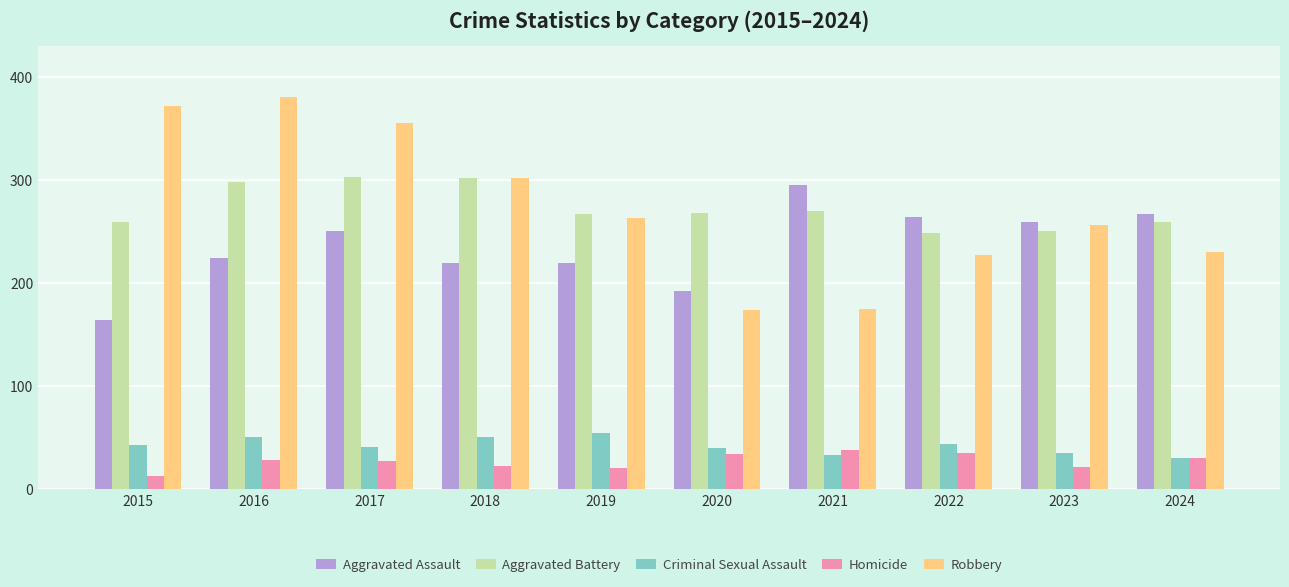

At 2015, list the series in order from smallest to largest.

Homicide, Criminal Sexual Assault, Aggravated Assault, Aggravated Battery, Robbery